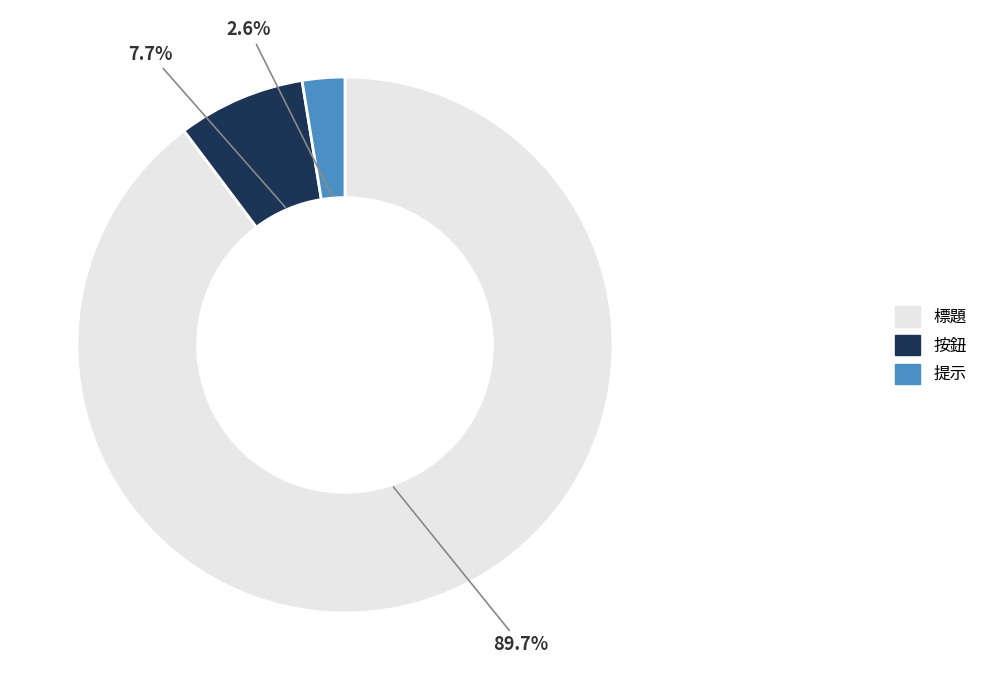

To the nearest percent, what is the difference between the largest and smallest slice percentages?

87%